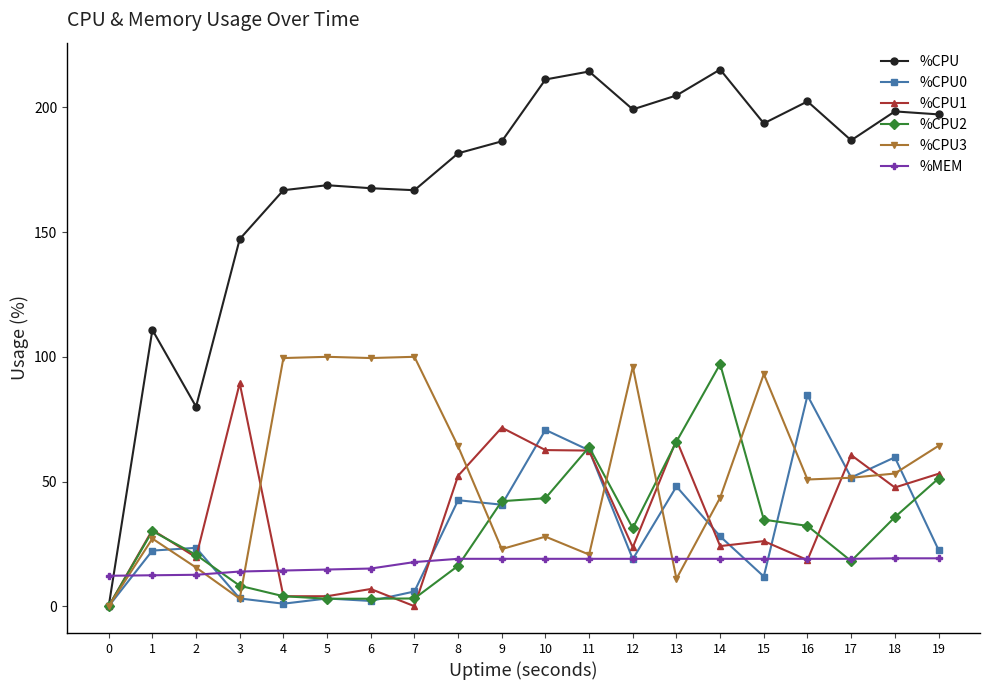

How many categories are shown in the chart?

20